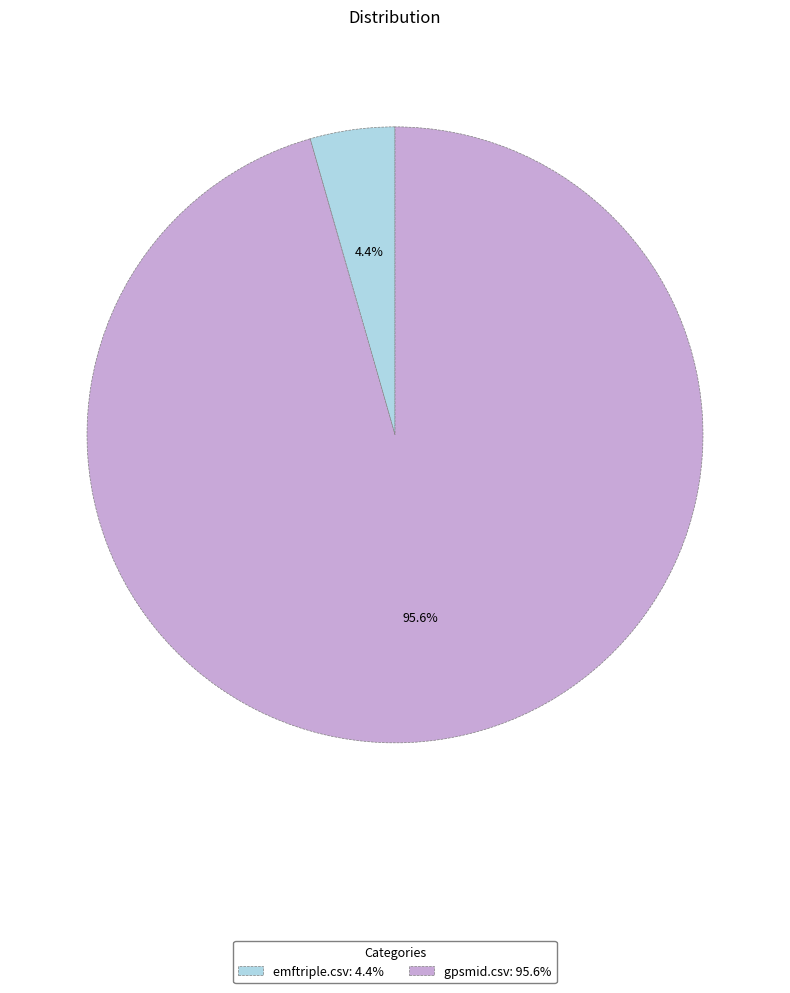

To the nearest percent, what percentage of the pie is gpsmid.csv?

96%